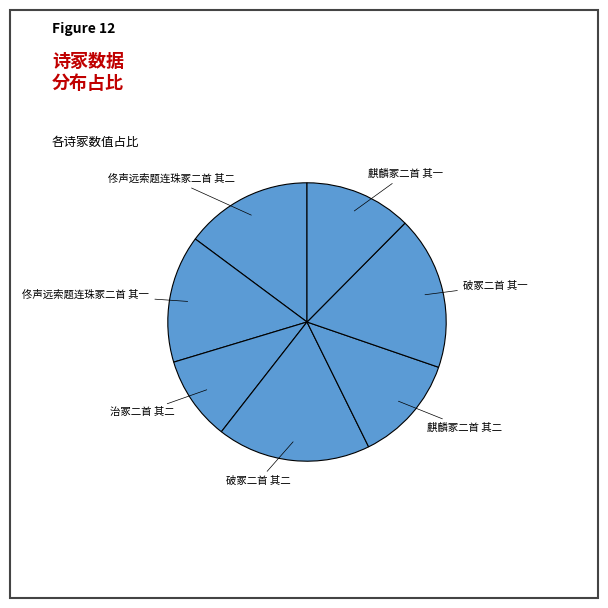

Is 麒麟冢二首 其二 the majority of the pie?

No